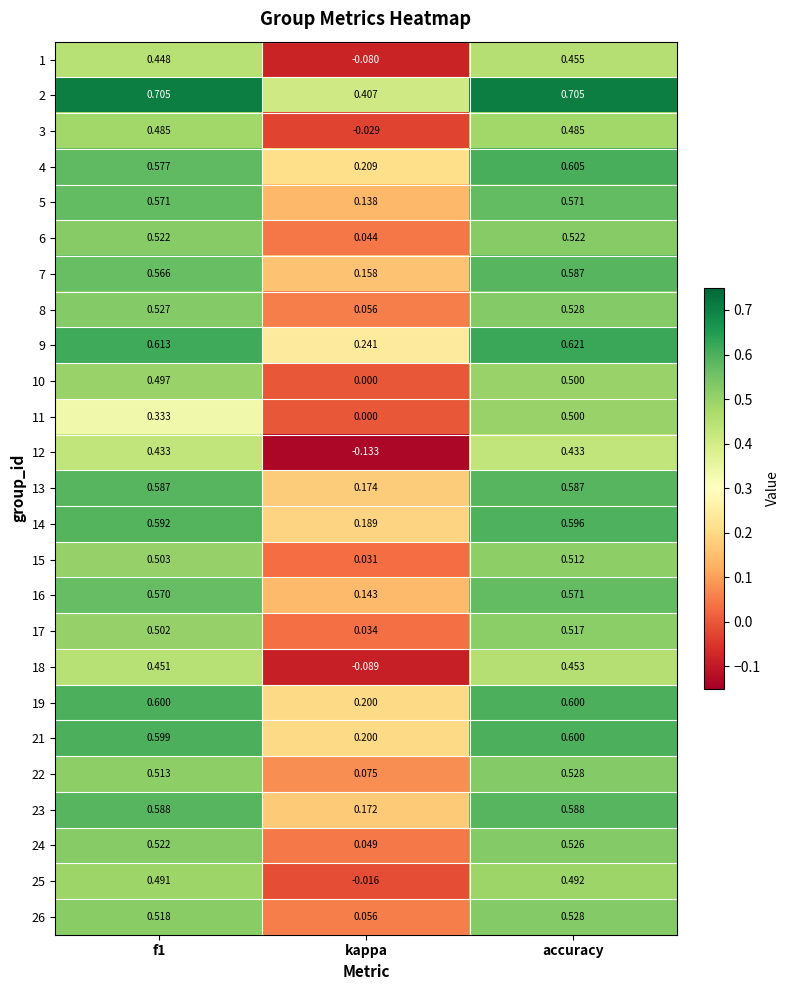

Is the value of 11 at f1 greater than the value of 21 at kappa?

Yes